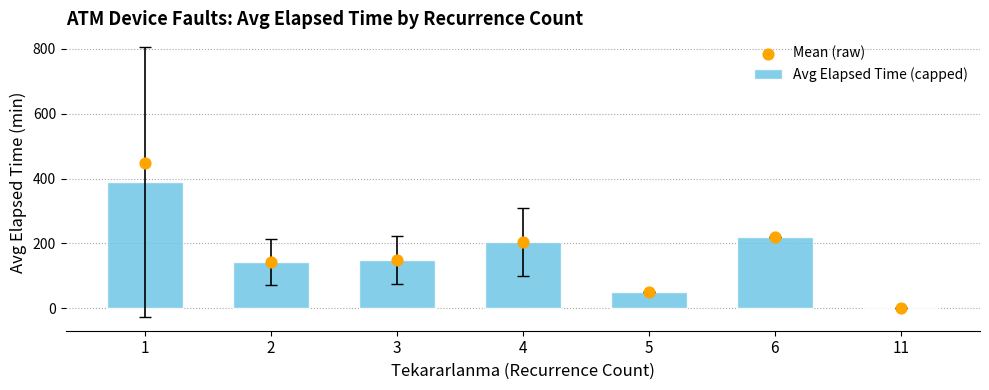

Which series has the widest spread of Y values?

Mean (raw)